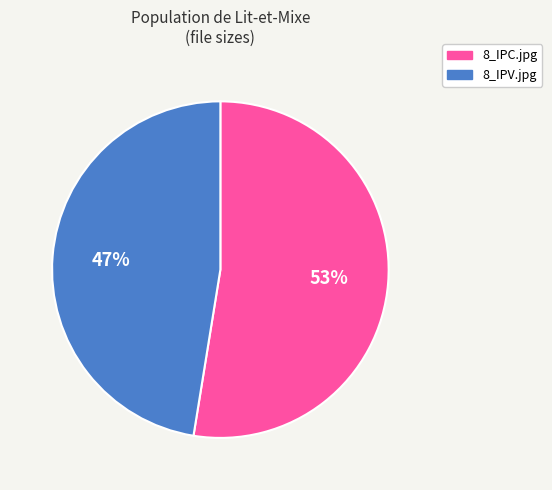

Combined, do 8_IPV.jpg and 8_IPC.jpg account for over 50%?

Yes